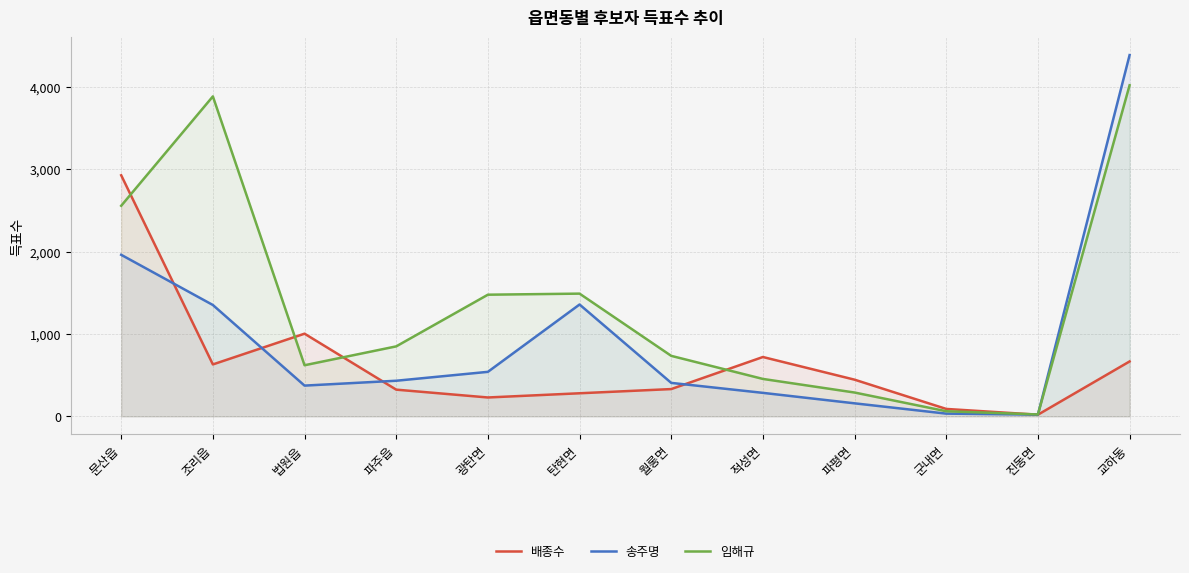

Which series has the widest spread of values?

송주명